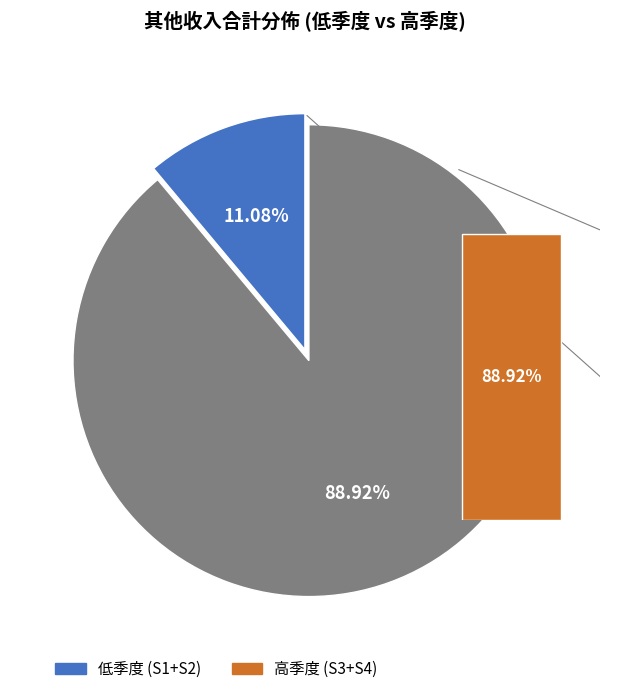

Is the sum of 3 and 1 greater than half?

No